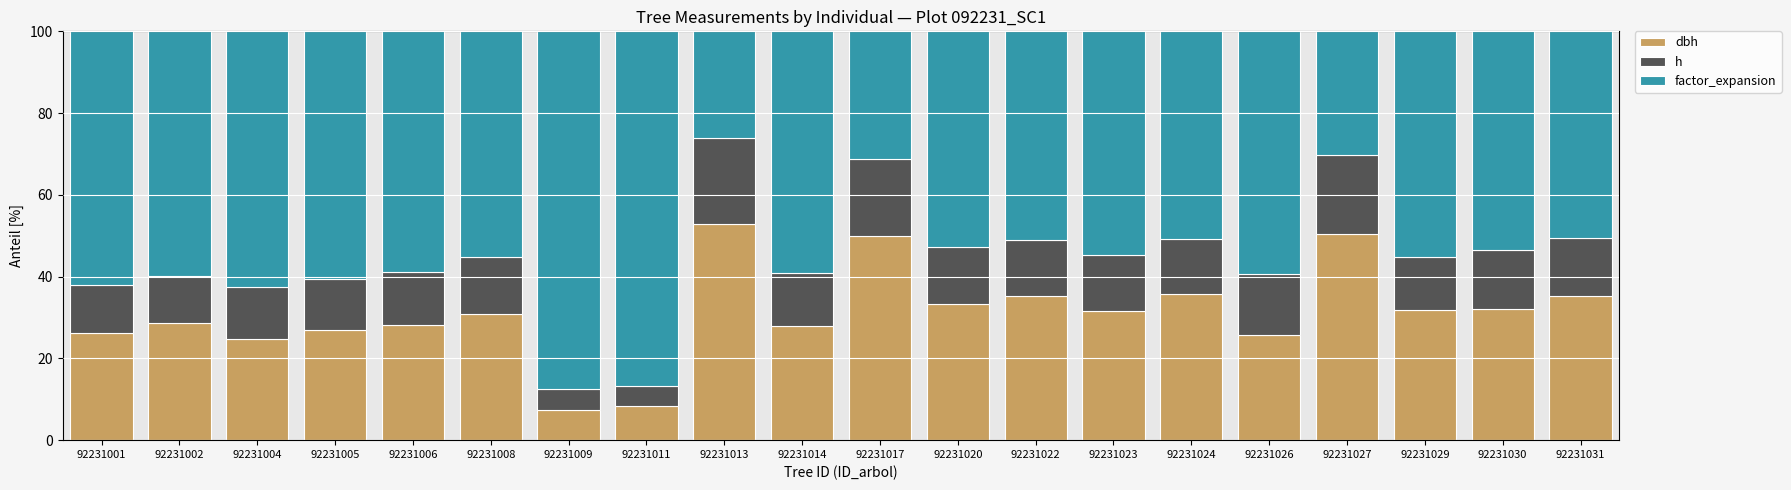

What is the total value across all series at 92231011?

100.0